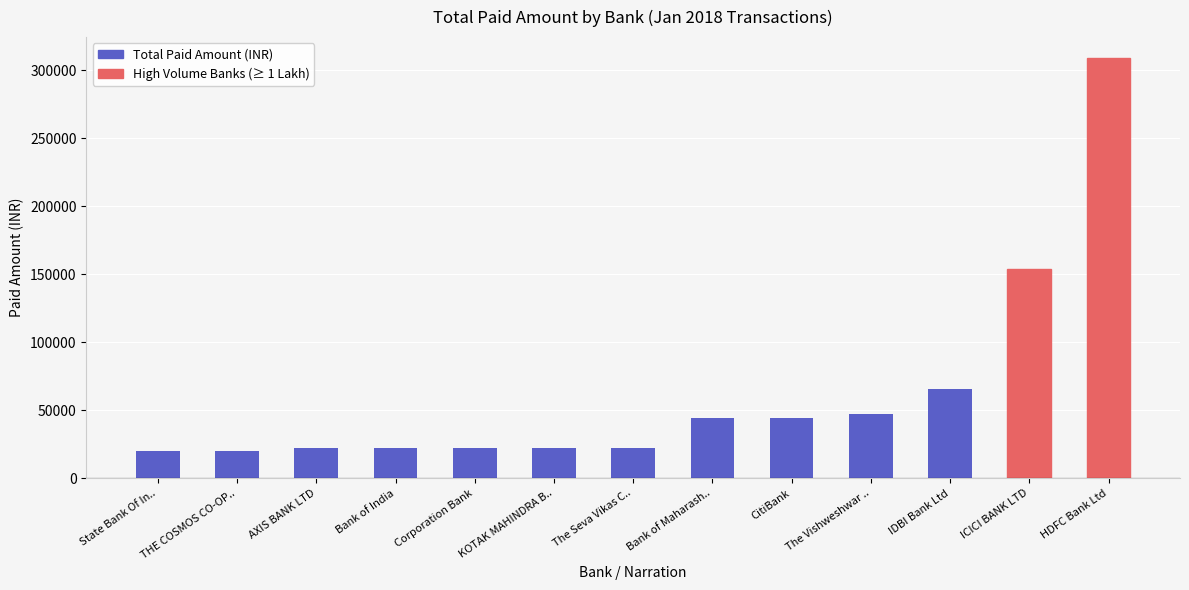

At which category does the chart reach its peak across all series?

HDFC Bank Ltd